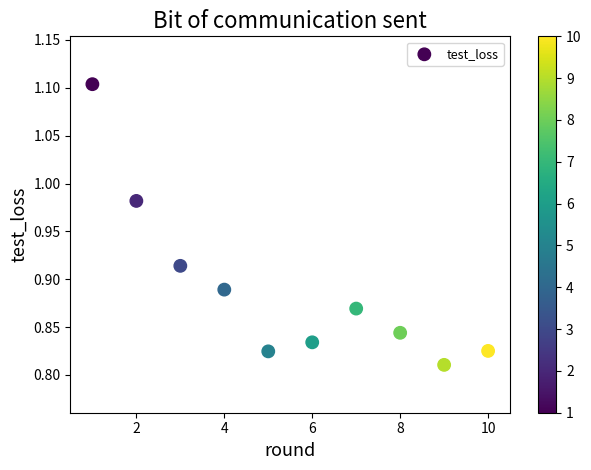

What is the average X value?

5.5